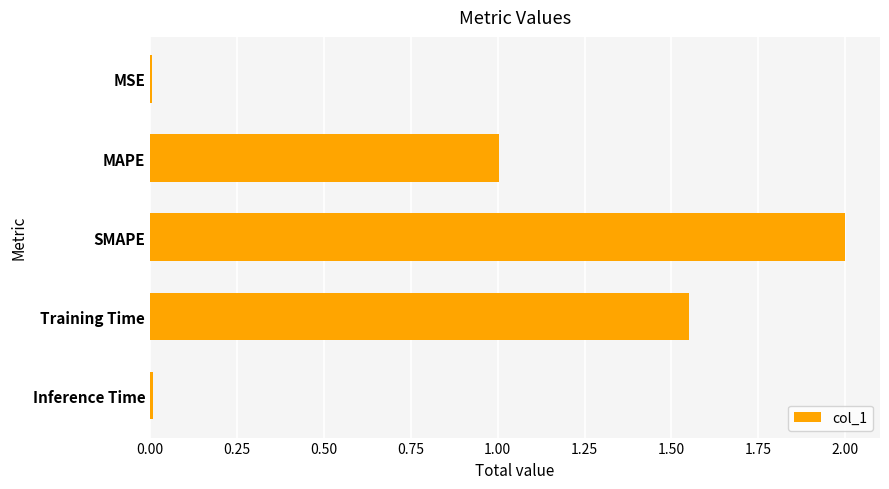

What is the average value?

0.9